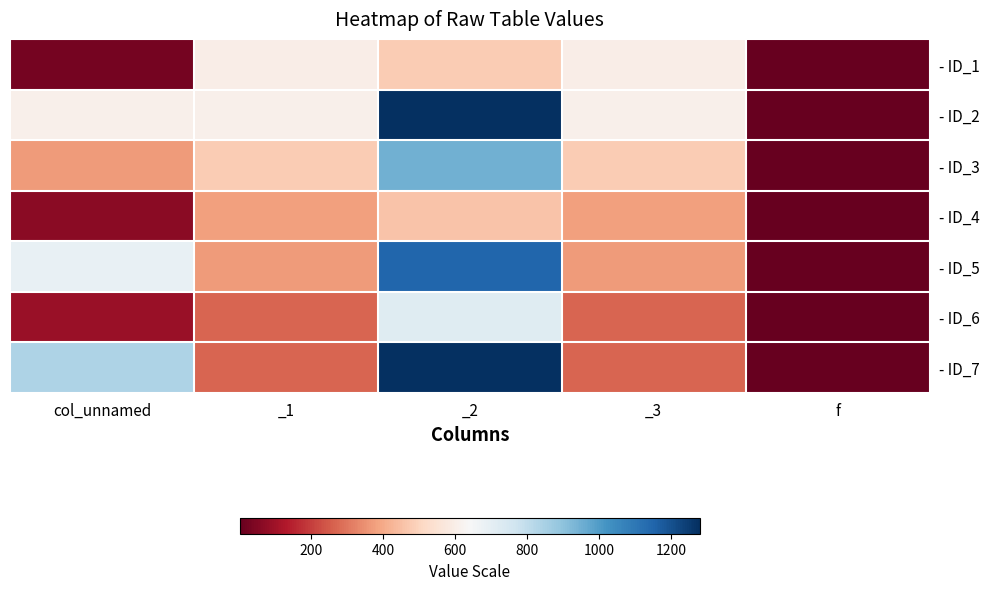

What is the maximum value shown in the chart?

1280